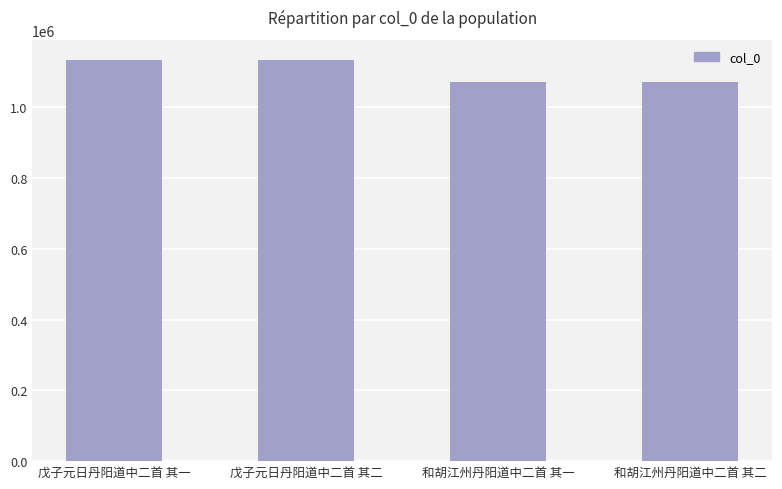

What is the ratio of the value at 戊子元日丹阳道中二首 其二 to the value at 戊子元日丹阳道中二首 其一?

1.0